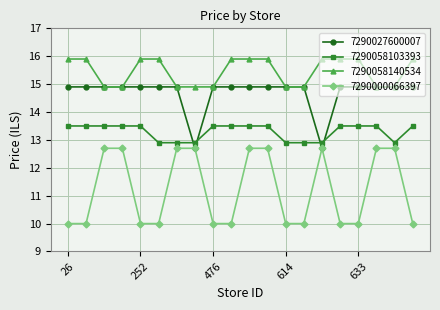

What is the difference between the second highest and second lowest values in the 7290027600007 series?

2.2